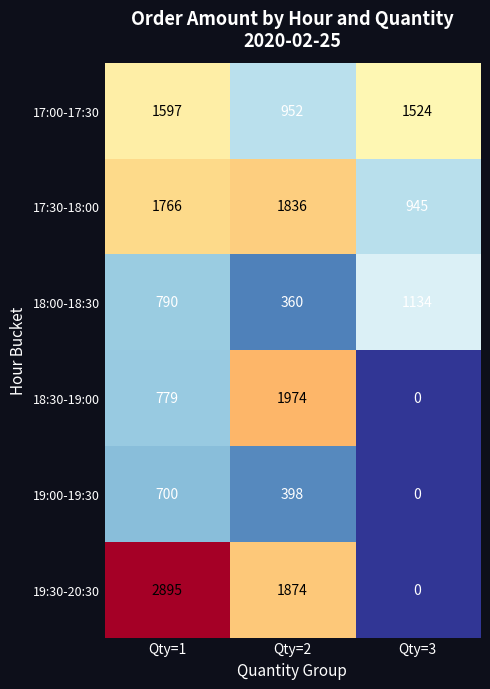

What is the difference between the highest and lowest values at Qty=3?

1524